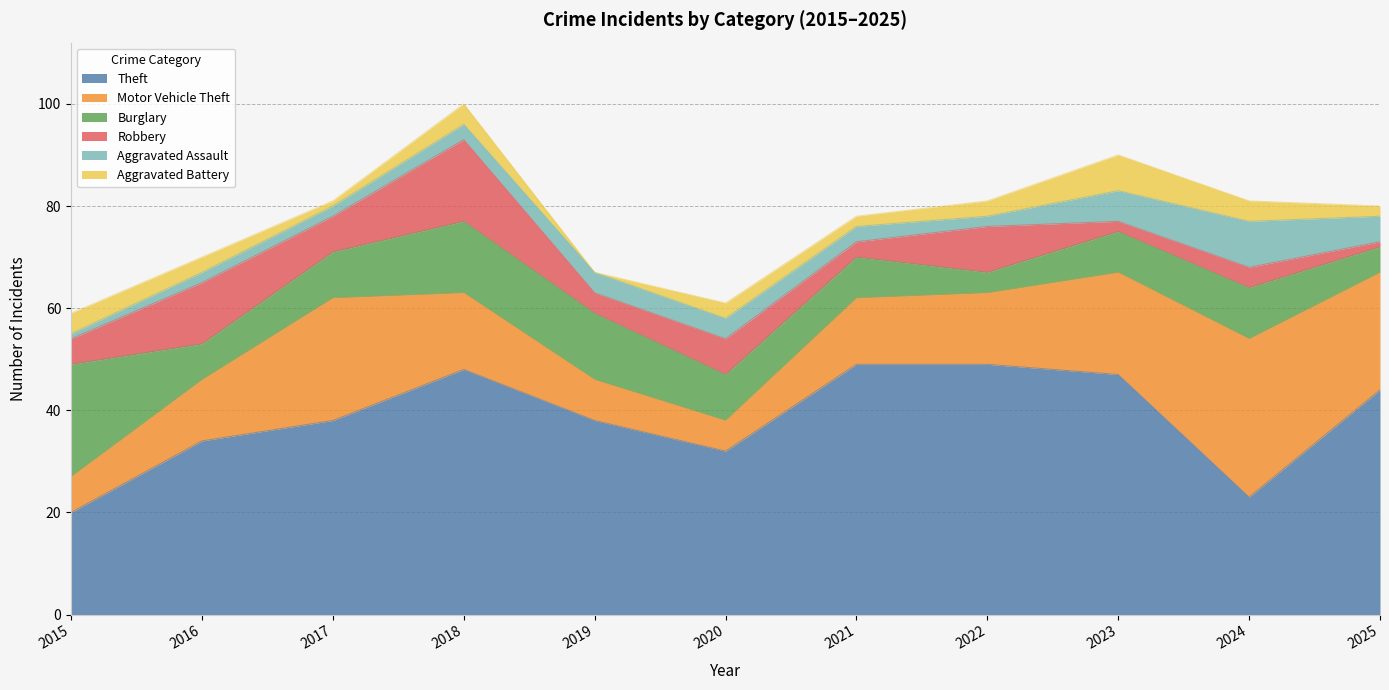

What is the difference between the maximum and minimum values in the Burglary series?

18